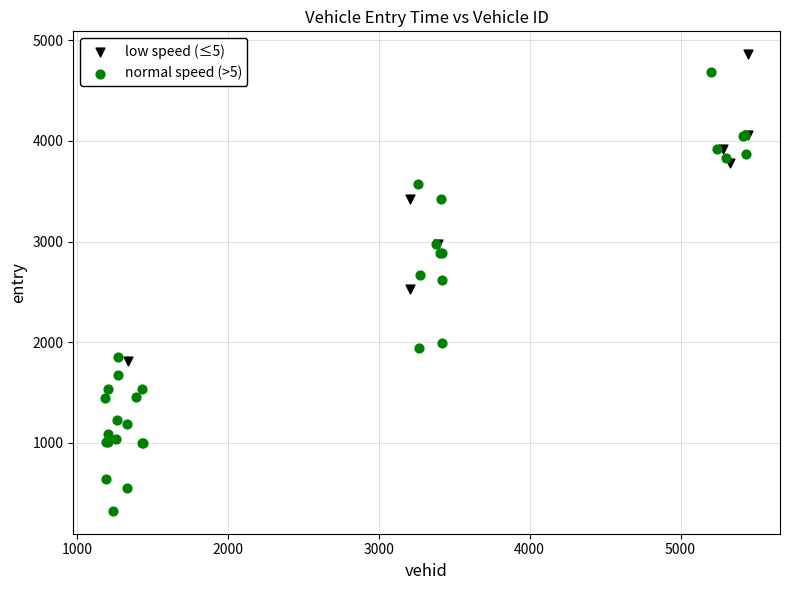

Which series contains the lowest Y value?

normal speed (>5)